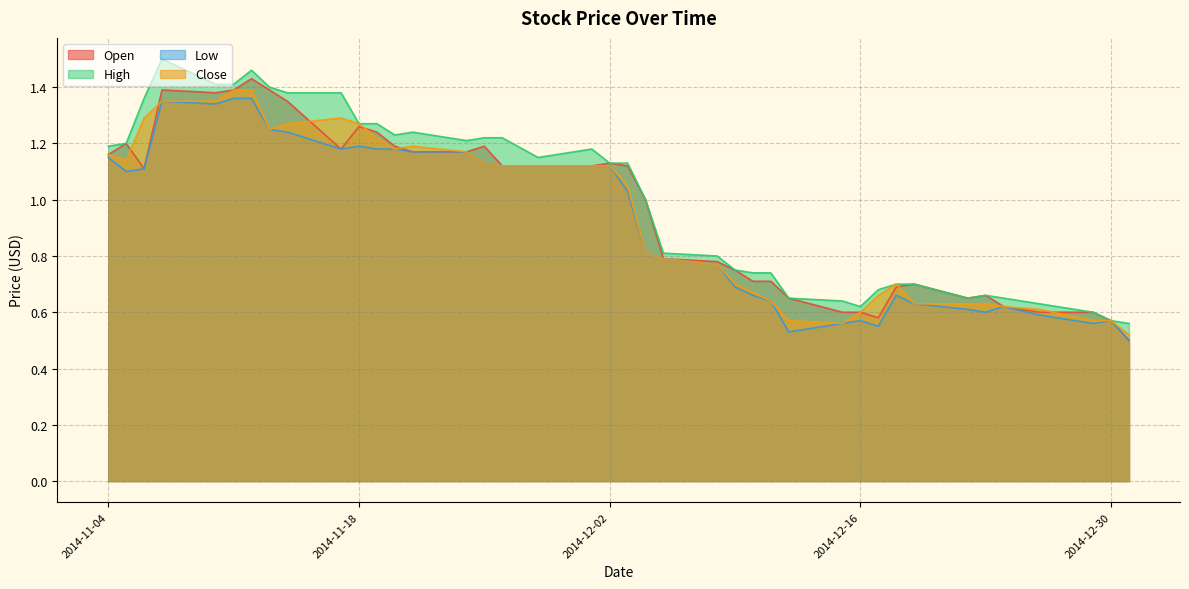

True or false: Close and High cross at least once.

False